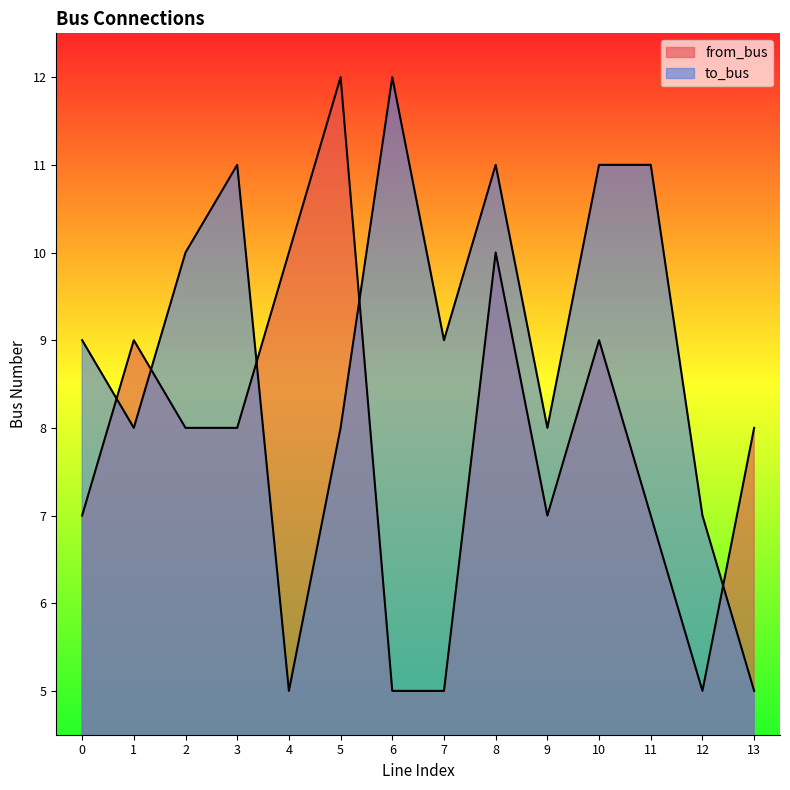

How many values in the from_bus series exceed 8?

5